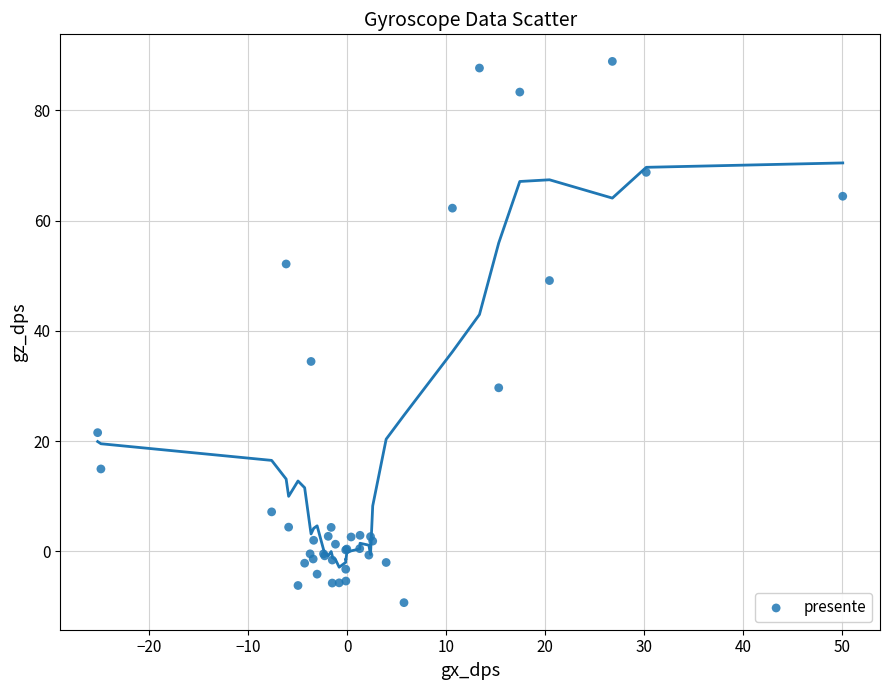

What Y value in the scatter plot is closest to 39?

34.5